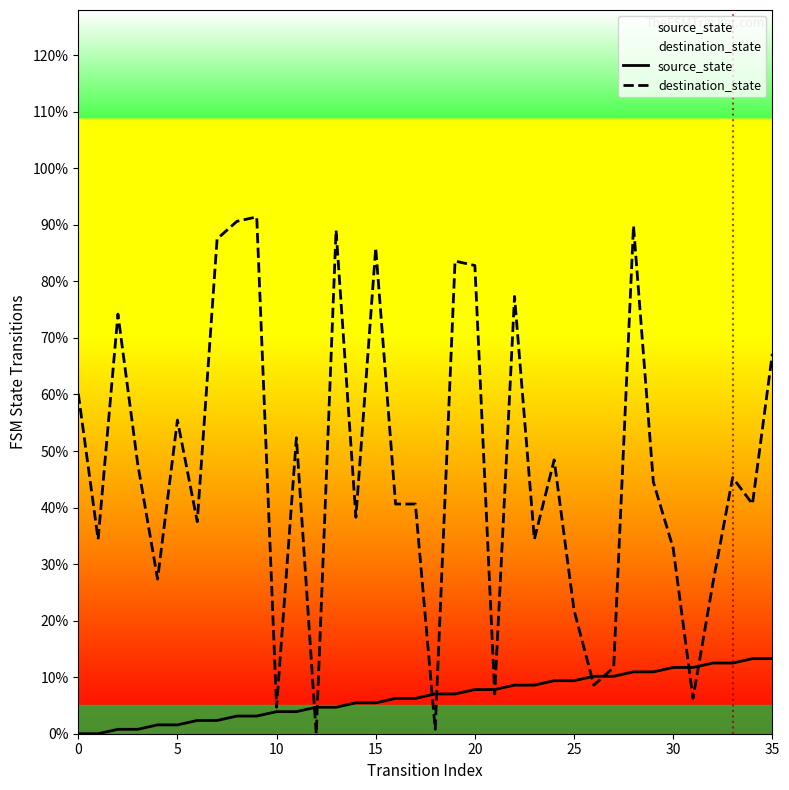

At which category is the sum across all series the highest?

28